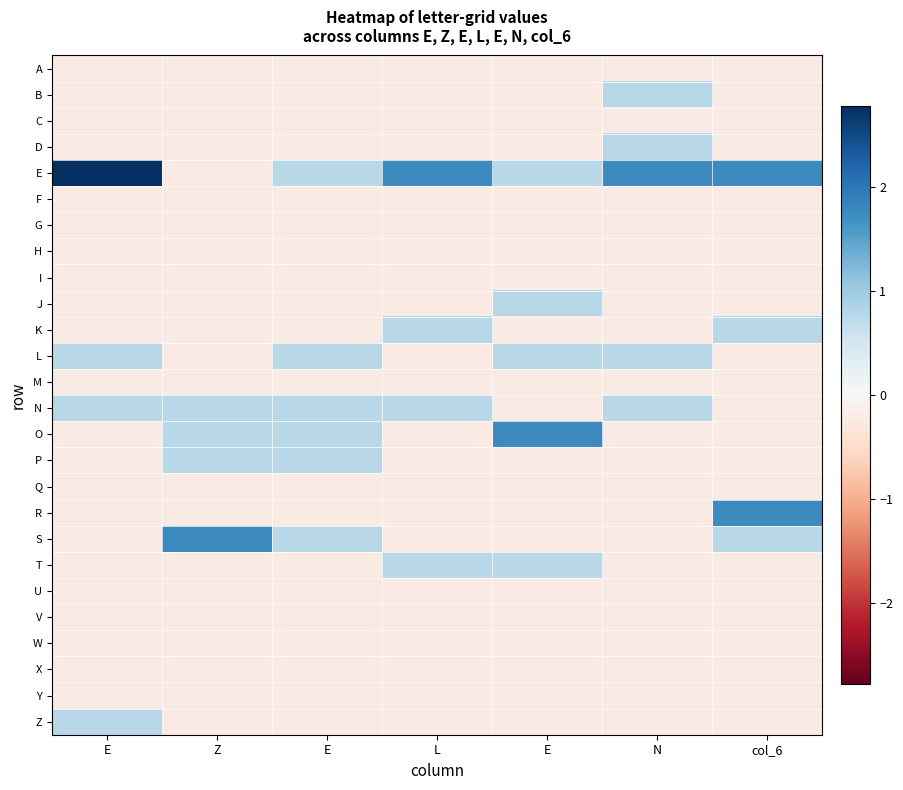

At which category does the chart reach its peak across all series?

E